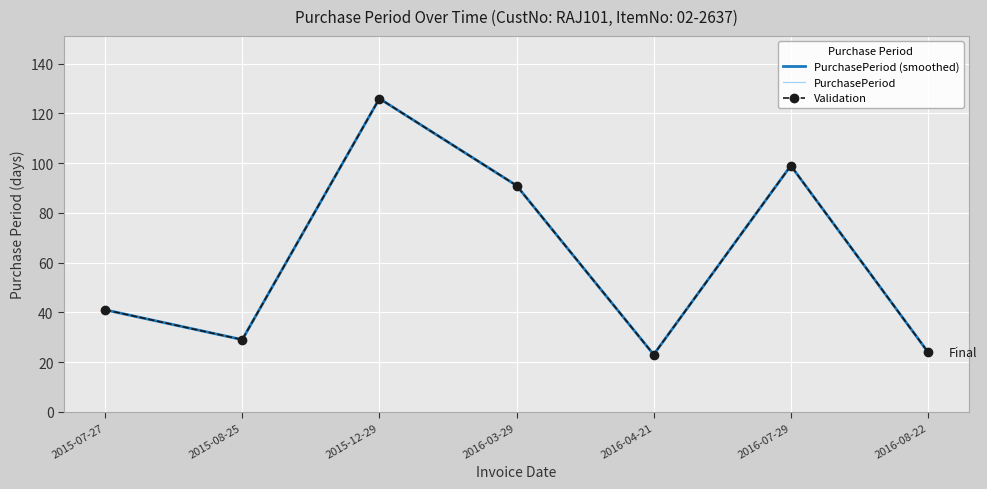

Reading left to right, transcribe all the data shown in this chart.

PurchasePeriod (smoothed): 41	29	126	91	23	99	24
PurchasePeriod: 41	29	126	91	23	99	24
Validation: 41	29	126	91	23	99	24